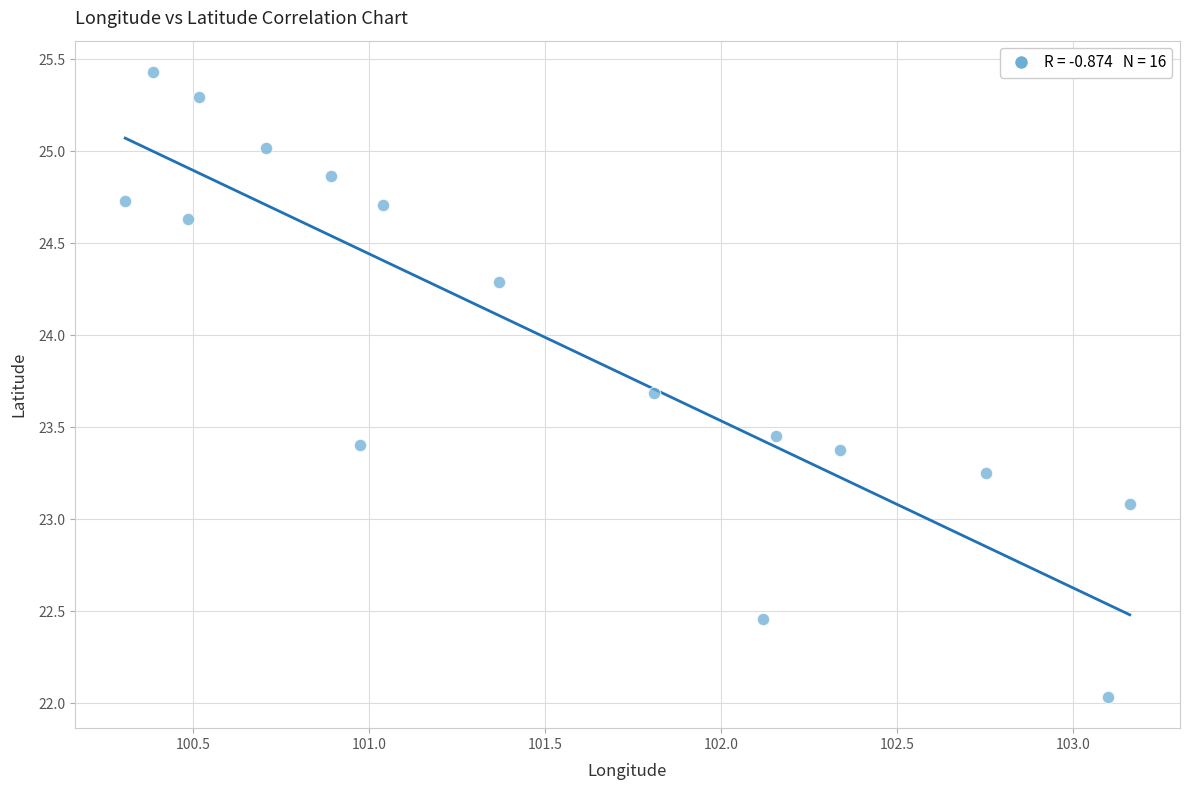

What Y value in the scatter plot is closest to 23?

23.1